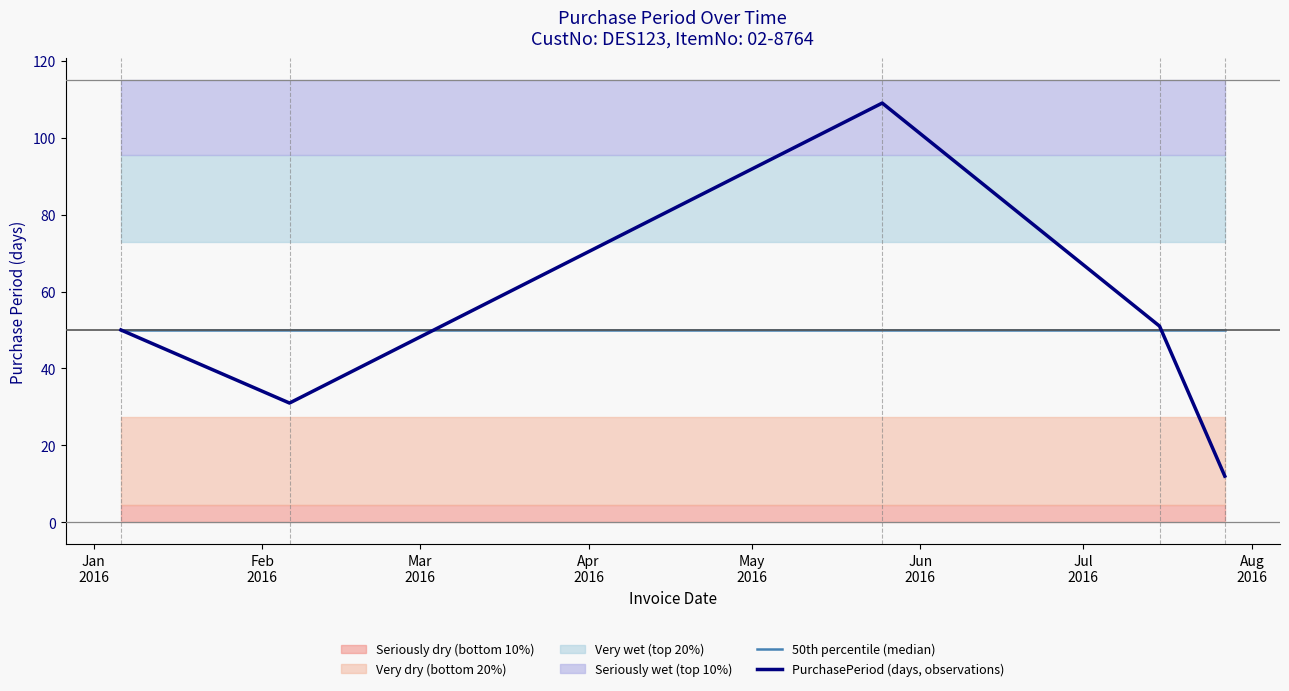

Reading left to right, extract all data points from this chart.

50th percentile (median): 50	50	50	50	50
PurchasePeriod (days, observations): 50	31	109	51	12